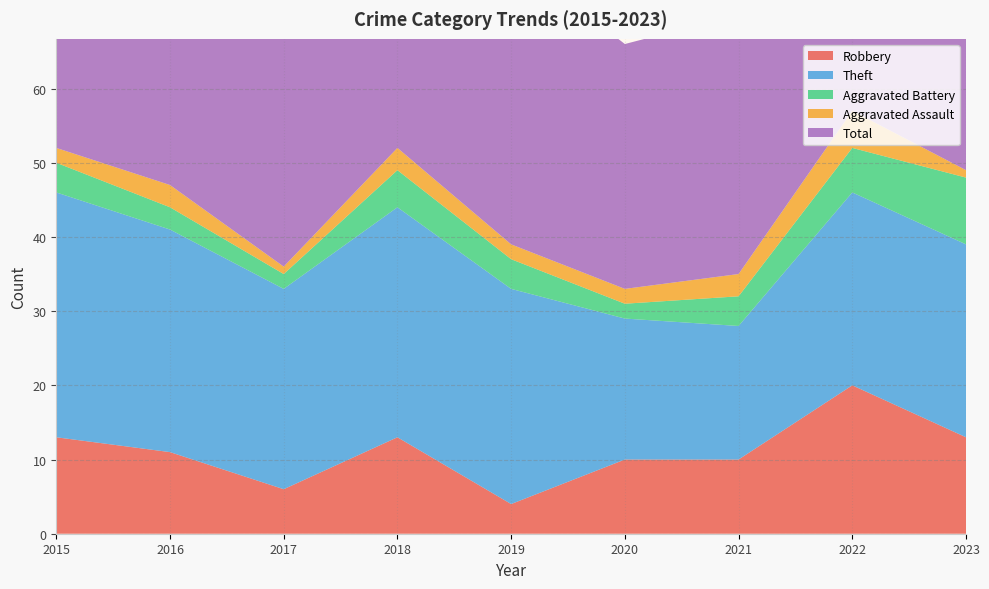

Reading right to left, what are all the values shown in this chart?

Robbery: 13	20	10	10	4	13	6	11	13
Theft: 26	26	18	19	29	31	27	30	33
Aggravated Battery: 9	6	4	2	4	5	2	3	4
Aggravated Assault: 1	5	3	2	2	3	1	3	2
Total: 51	58	35	33	39	52	38	47	52